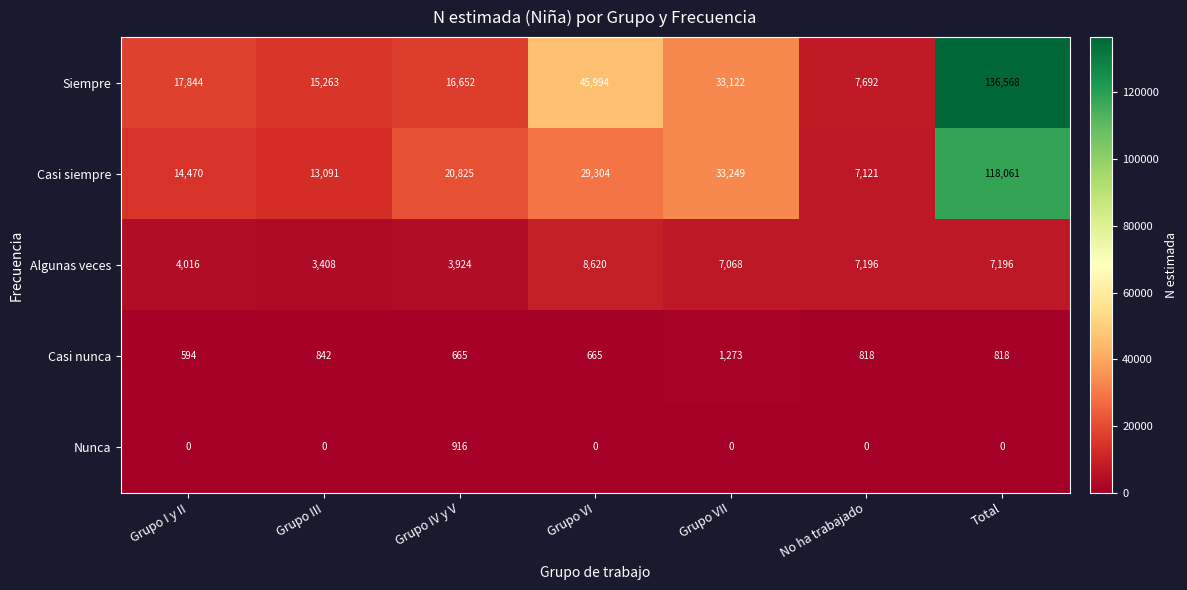

What is the sum of all Algunas veces values?

41428